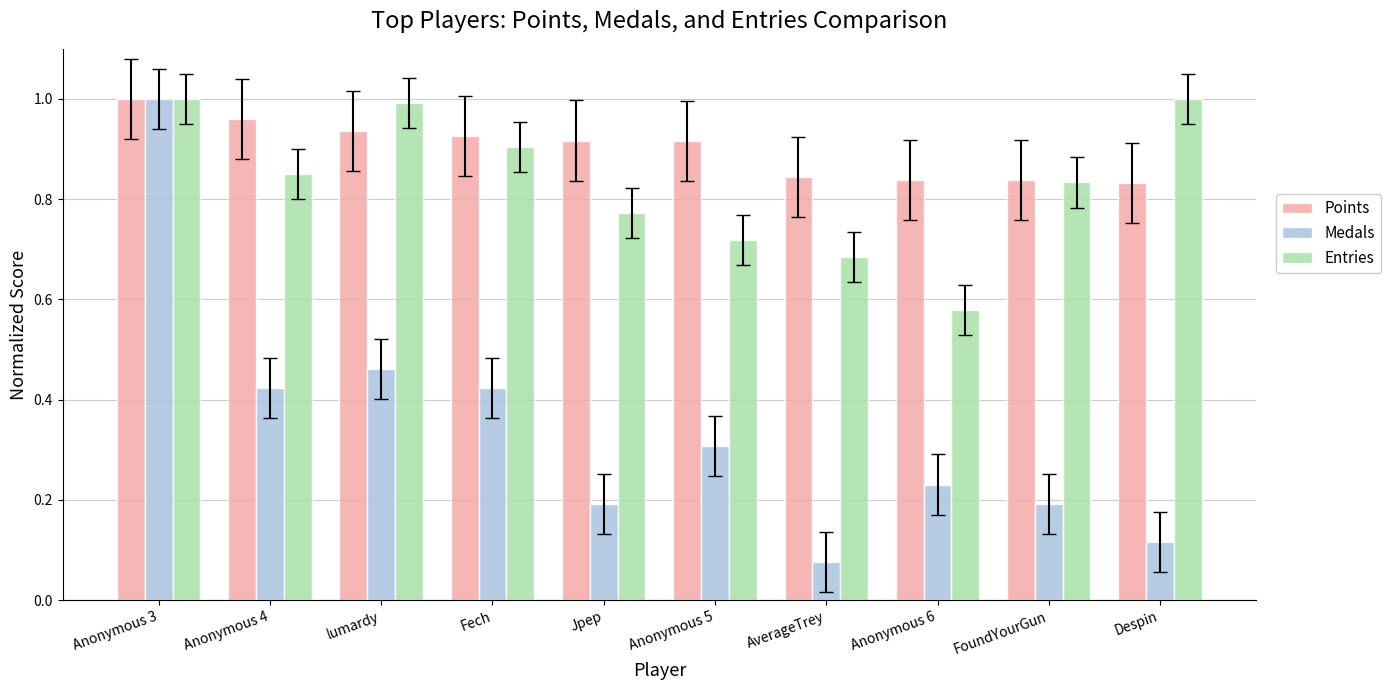

What are all the series names shown in the legend?

Points, Medals, Entries